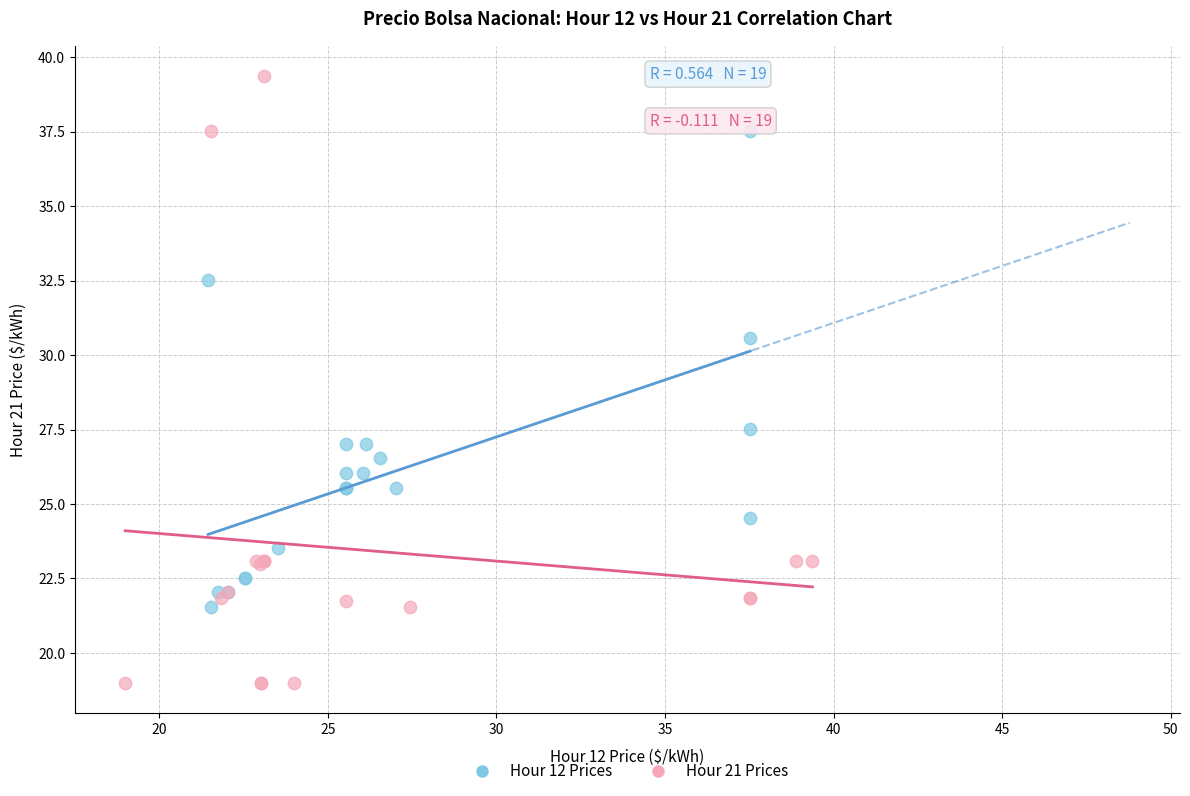

Which series reaches the minimum Y coordinate?

Hour 21 Prices